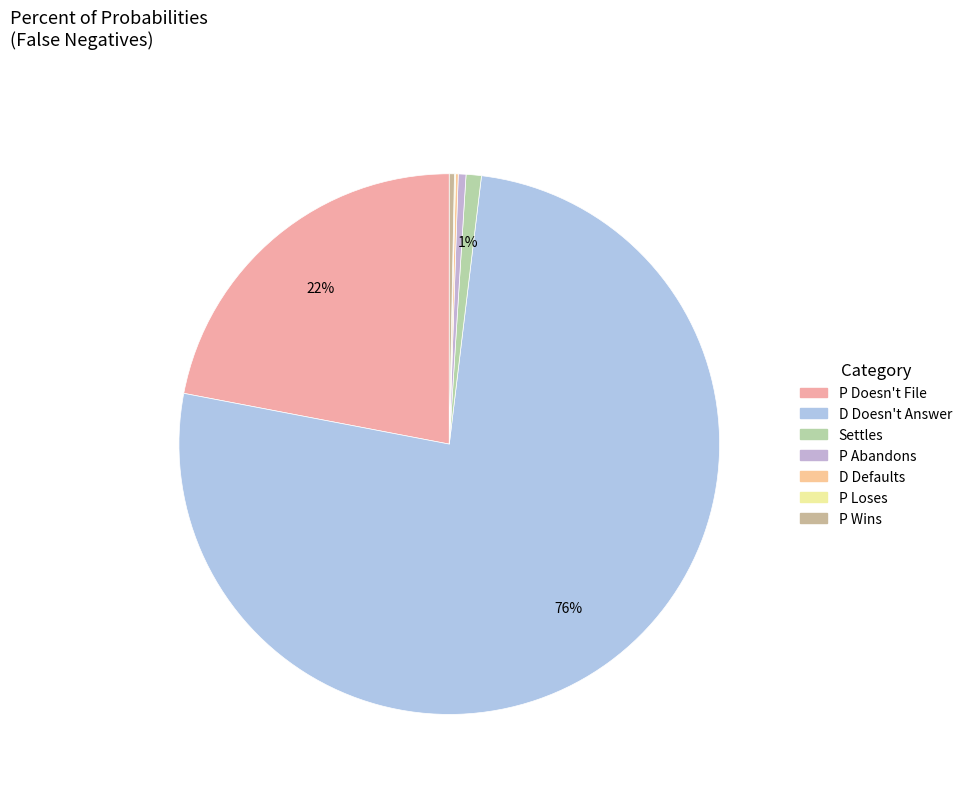

Is it true that D Doesn't Answer is 82% of the pie?

False